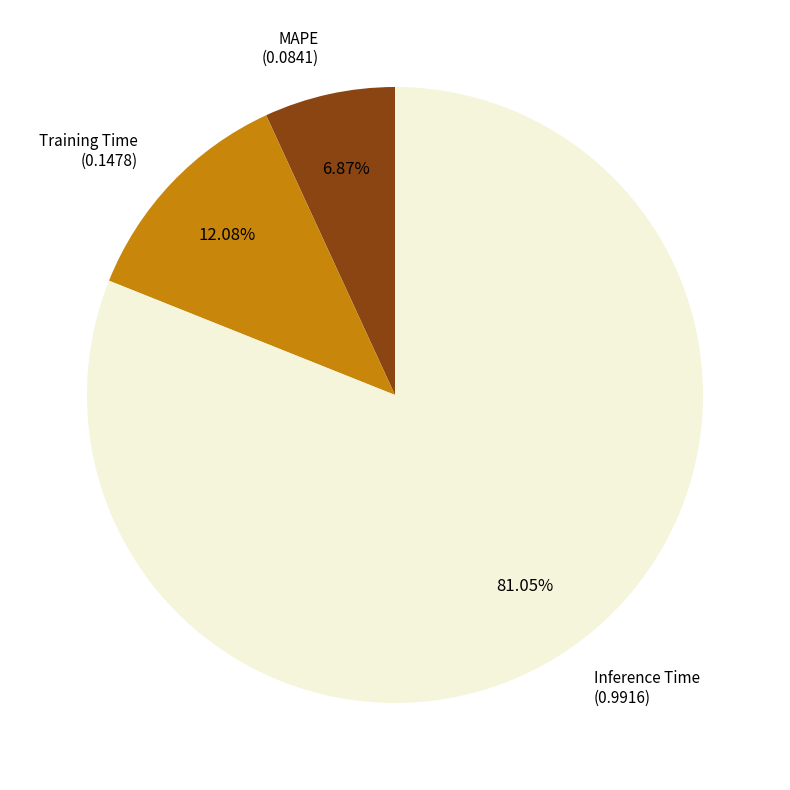

How many segments does this pie chart have?

3